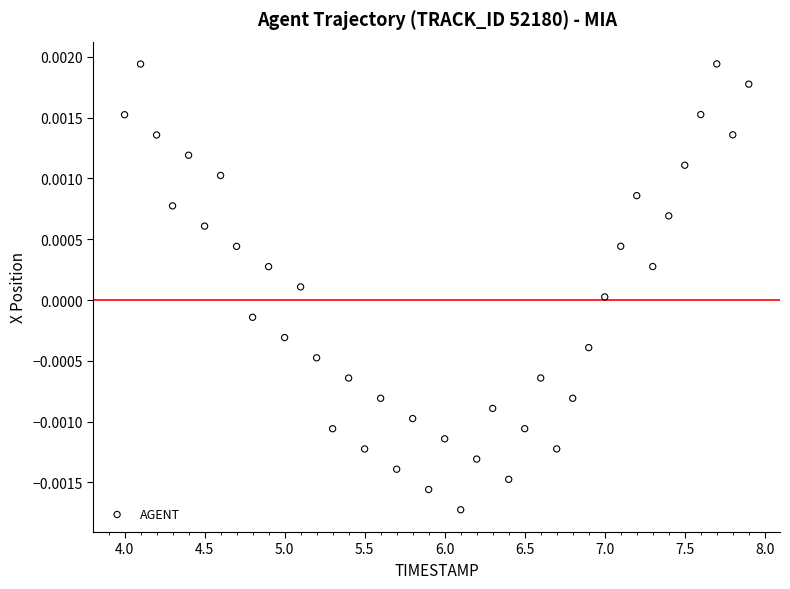

What is the range of X values (max minus min)?

3.9